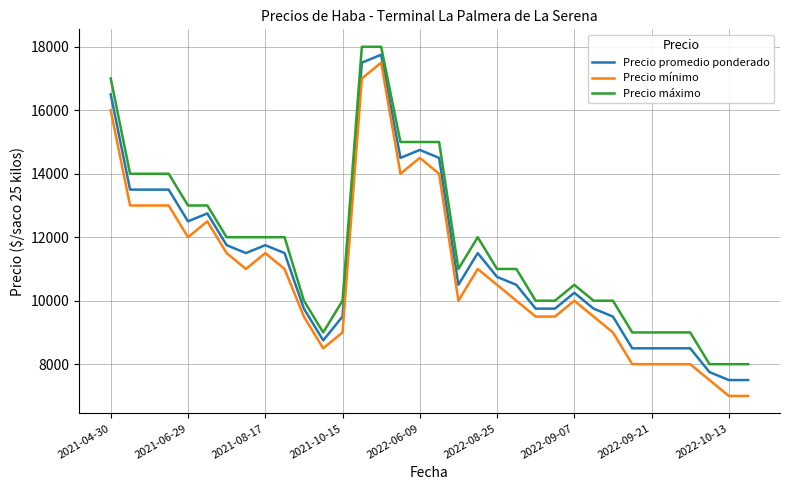

True or false: Precio promedio ponderado and Precio máximo cross at least once.

False